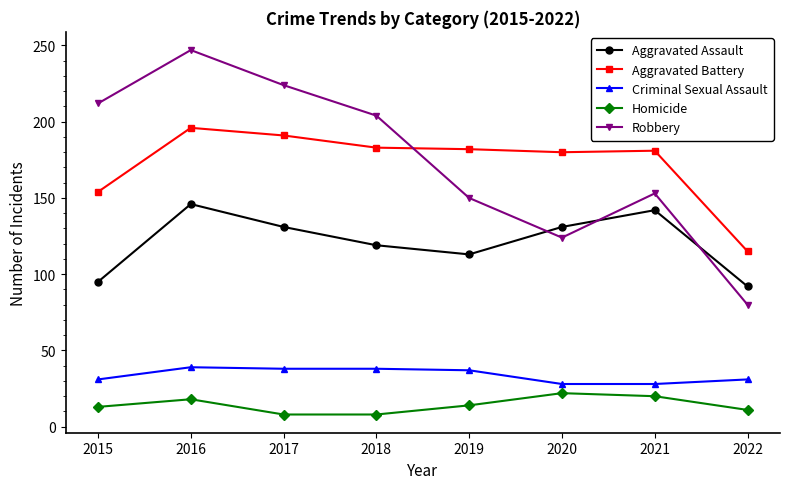

At how many categories does at least one series exceed 47?

8